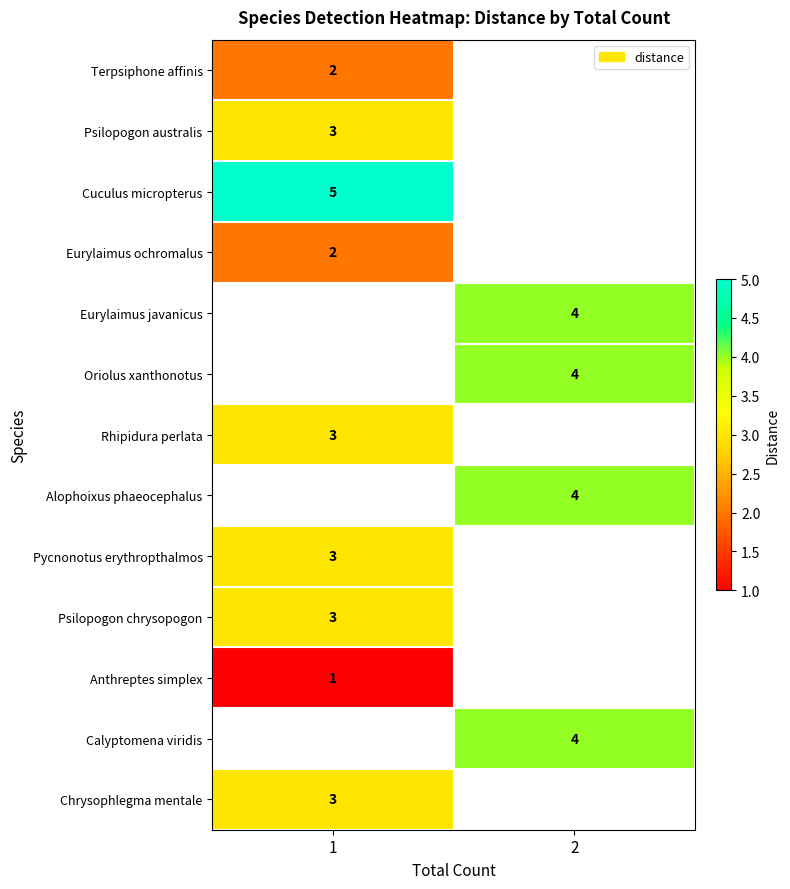

The Psilopogon australis series shows 1 at 1. True or false?

False